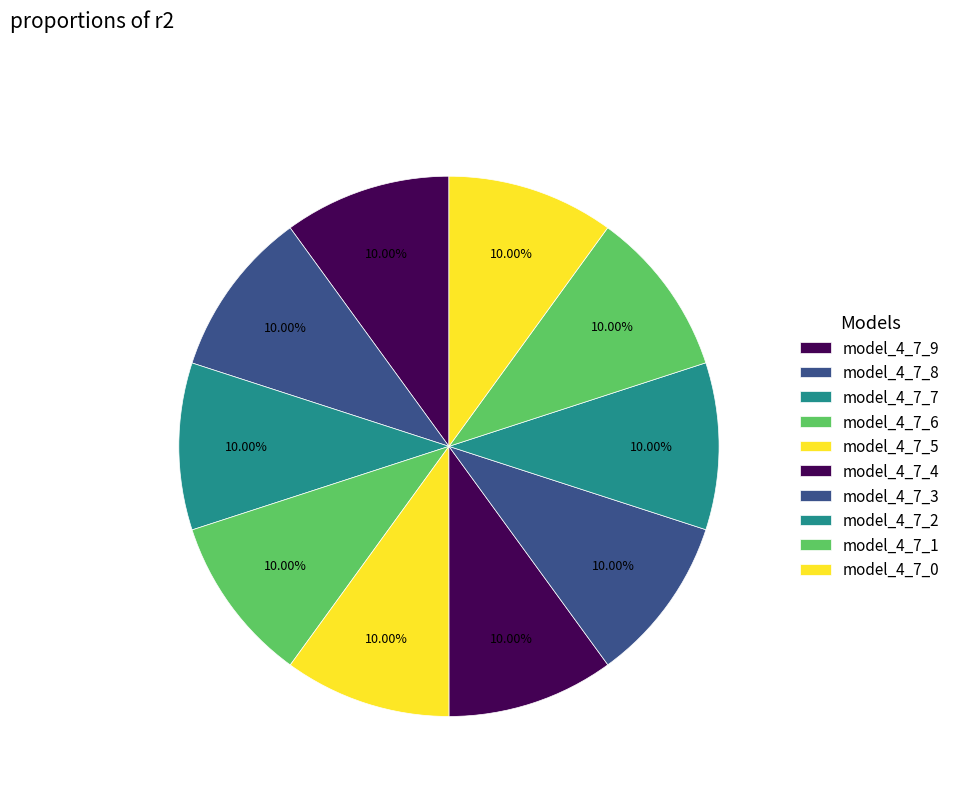

How many slices are in this pie chart?

10